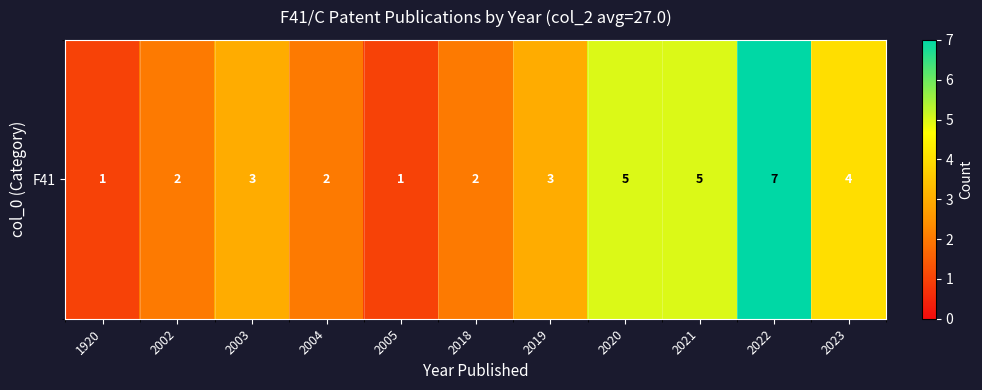

At which category does the chart reach its peak across all series?

2022